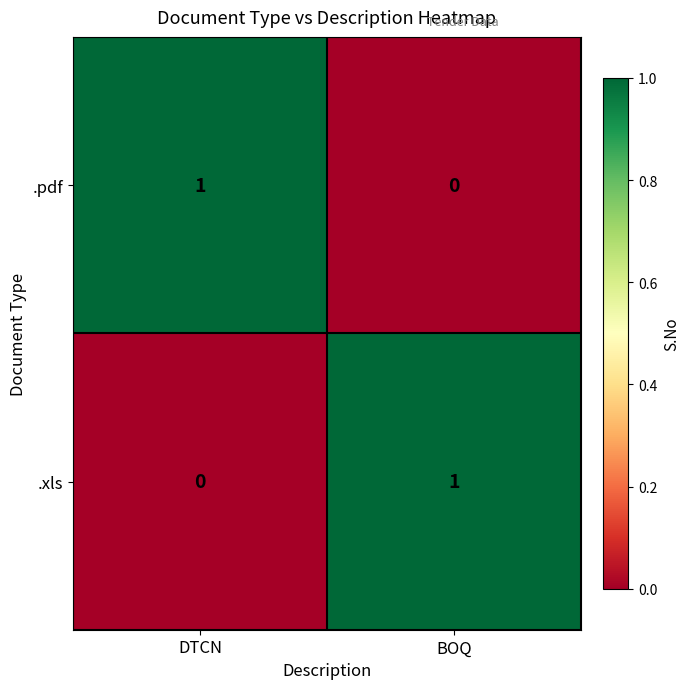

The .xls series shows 0 at BOQ. True or false?

False